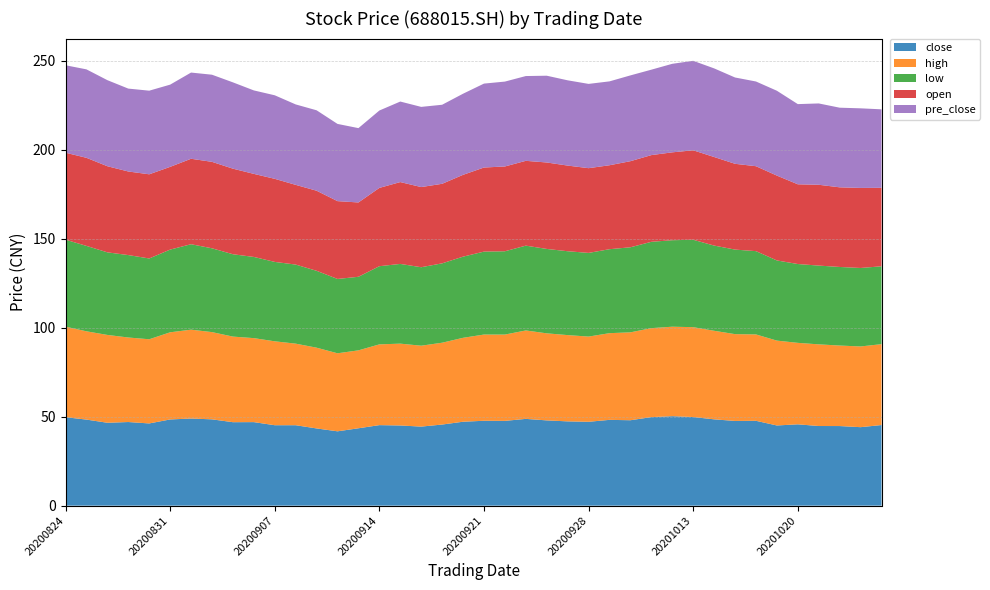

Reading left to right, list all the values displayed in this chart.

close: 49.7	48.4	46.6	47.0	46.2	48.4	49.0	48.5	46.9	46.9	45.2	45.2	43.4	41.8	43.5	45.2	45.0	44.4	45.6	47.2	47.7	47.6	48.8	47.9	47.4	47.1	48.2	48.0	49.8	50.3	49.8	48.5	47.6	47.7	45.1	45.7	44.8	44.7	44.1	45.3
high: 50.9	49.6	49.4	47.5	47.3	49.0	49.9	49.0	48.1	47.2	47.1	45.8	45.4	43.9	43.8	45.4	46.0	45.5	46.0	47.2	48.5	48.5	49.7	48.9	48.5	47.9	48.7	49.4	50.0	50.3	50.5	49.8	48.8	48.5	47.7	45.8	45.9	45.2	45.4	45.5
low: 48.9	48.0	46.4	46.3	45.4	46.5	48.0	47.1	46.3	45.6	44.6	44.4	43.2	41.8	41.3	43.9	44.8	44.1	44.6	45.6	46.6	46.8	47.7	47.4	47.1	47.0	47.2	47.8	48.5	48.6	49.1	47.9	47.5	46.8	45.0	44.3	44.3	44.2	44.1	43.8
open: 48.9	49.5	48.4	47.0	47.3	46.5	48.0	48.6	48.1	46.7	46.7	44.8	45.0	43.7	41.8	44.0	46.0	45.0	44.7	46.0	47.2	47.6	47.7	48.6	48.1	47.6	47.2	48.4	48.7	49.4	50.3	49.8	48.2	47.7	47.7	44.8	45.4	44.8	45.0	44.1
pre_close: 49.1	49.7	48.4	46.6	47.0	46.2	48.4	49.0	48.5	46.9	46.9	45.2	45.2	43.4	41.8	43.5	45.2	45.0	44.4	45.6	47.2	47.7	47.6	48.8	47.9	47.4	47.1	48.2	48.0	49.8	50.3	49.8	48.5	47.6	47.7	45.1	45.7	44.8	44.7	44.1